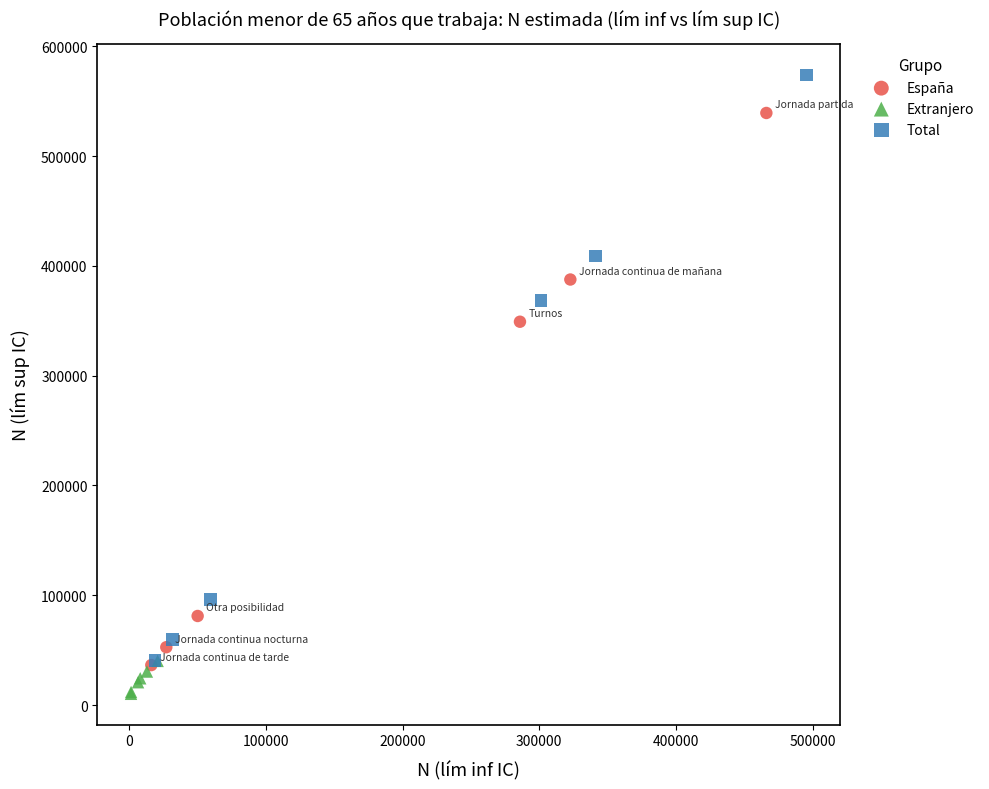

What are all the series names shown in the legend?

España, Extranjero, Total